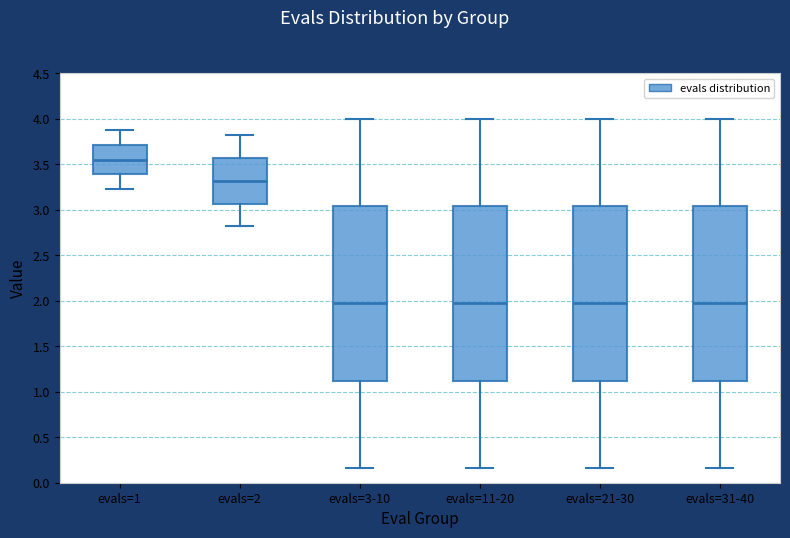

Which box has the highest median line?

evals=1